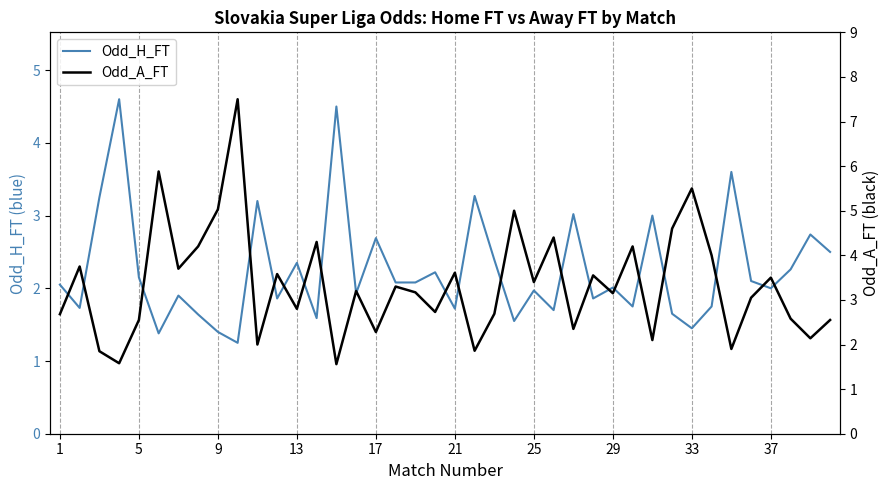

Rank the series at 11 from highest to lowest value.

Odd_A_FT, Odd_H_FT